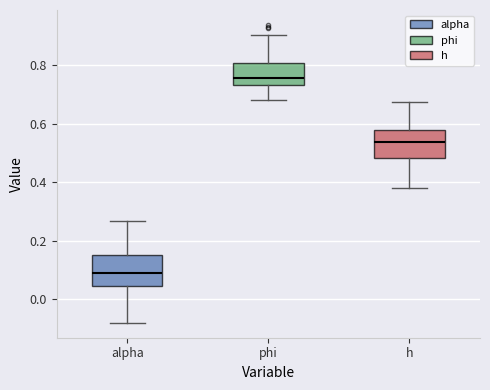

Reading left to right, transcribe this box plot: for each box, give where its median line is, the range the box spans, and where its two whiskers end, as read against the y-axis. The values are not printed on the chart, so give them approximately, as read against the axis.

alpha: median 0.08, box 0.04 to 0.14, whiskers -0.08 to 0.26
phi: median 0.76, box 0.74 to 0.80, whiskers 0.68 to 0.90
h: median 0.54, box 0.48 to 0.58, whiskers 0.38 to 0.68